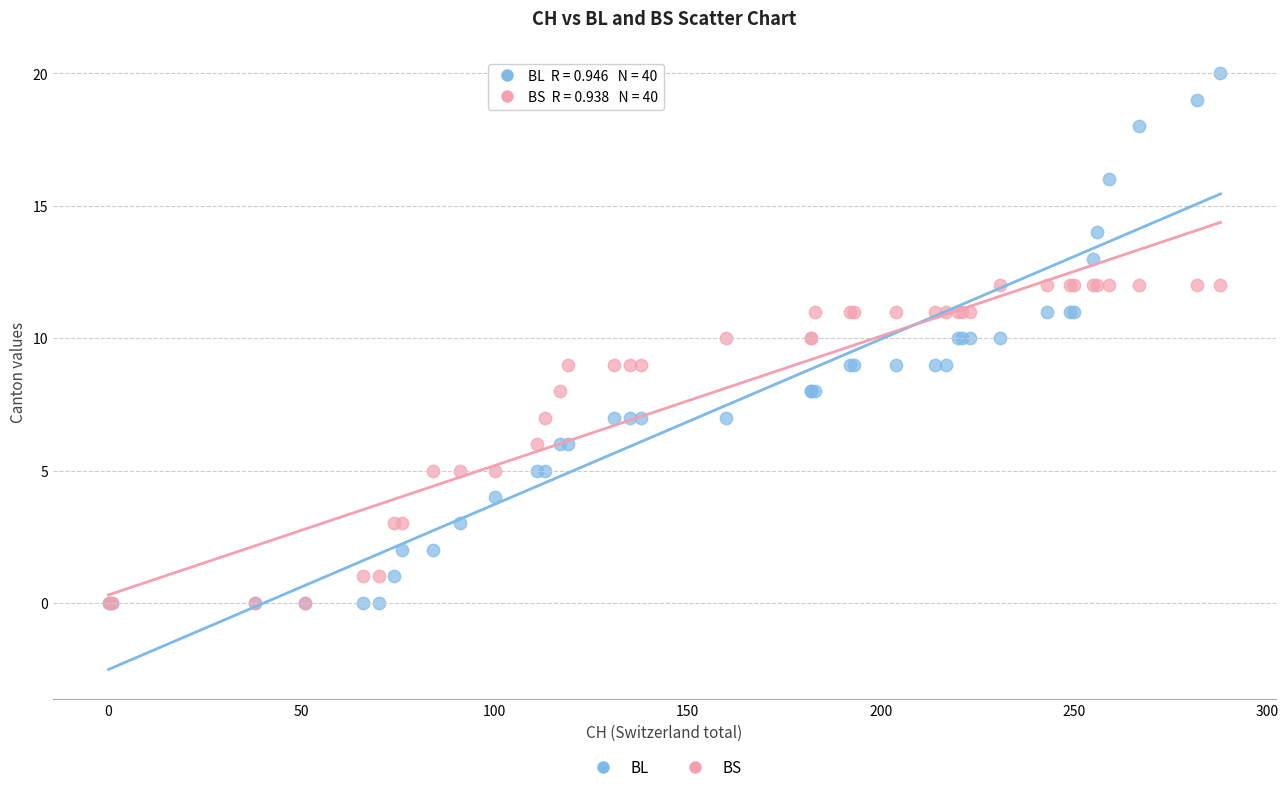

Which series contains the highest Y value?

BL